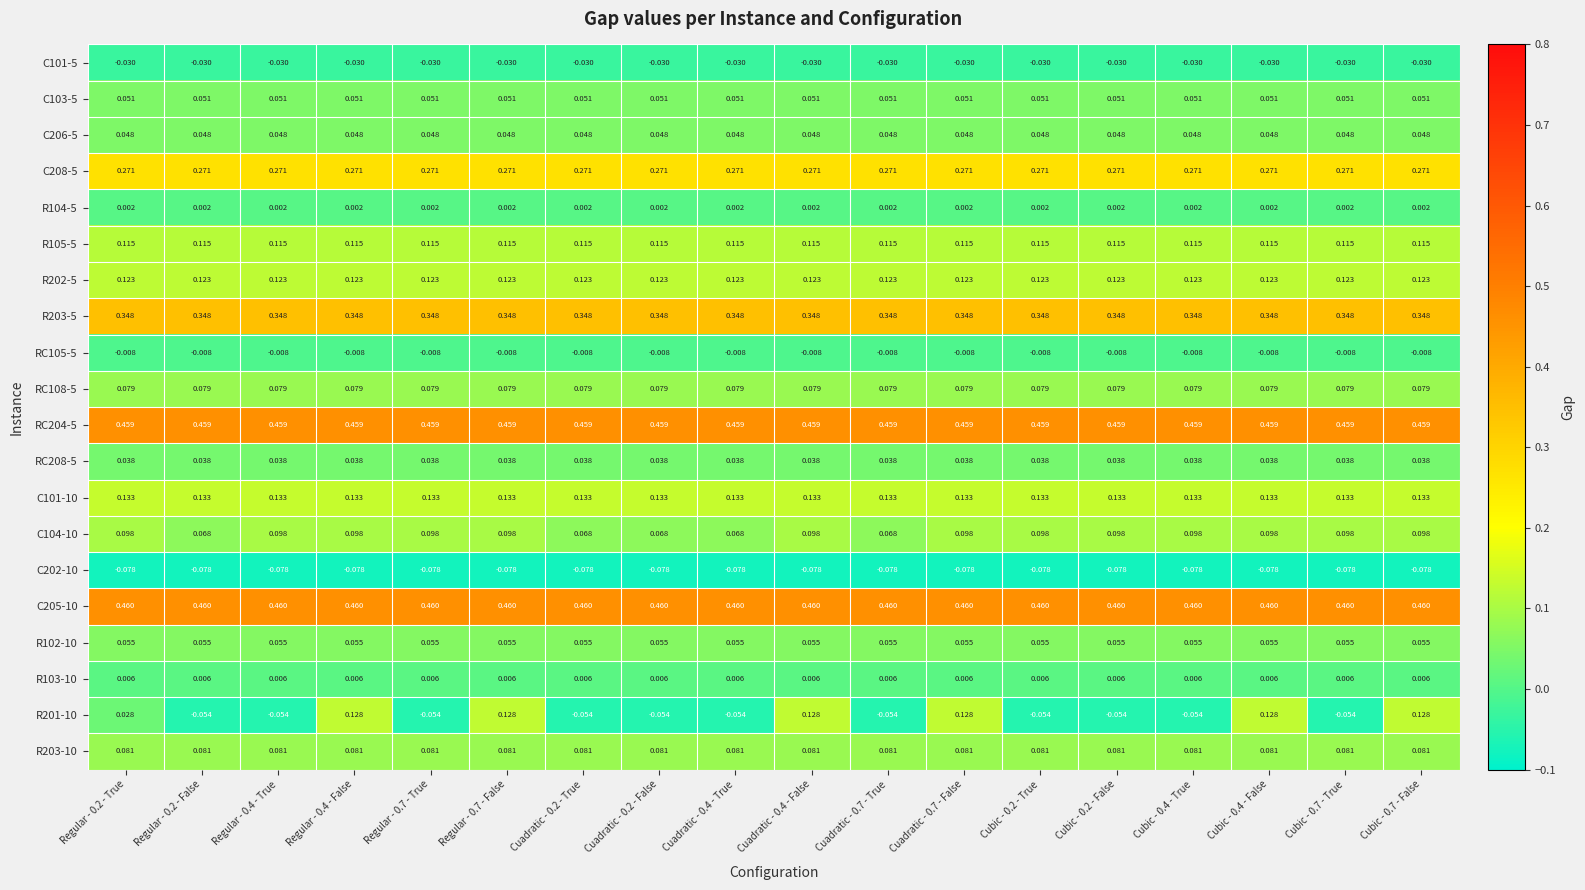

Is the value of C104-10 at Cuadratic - 0.2 - True greater than the value of C208-5 at Cubic - 0.7 - True?

No